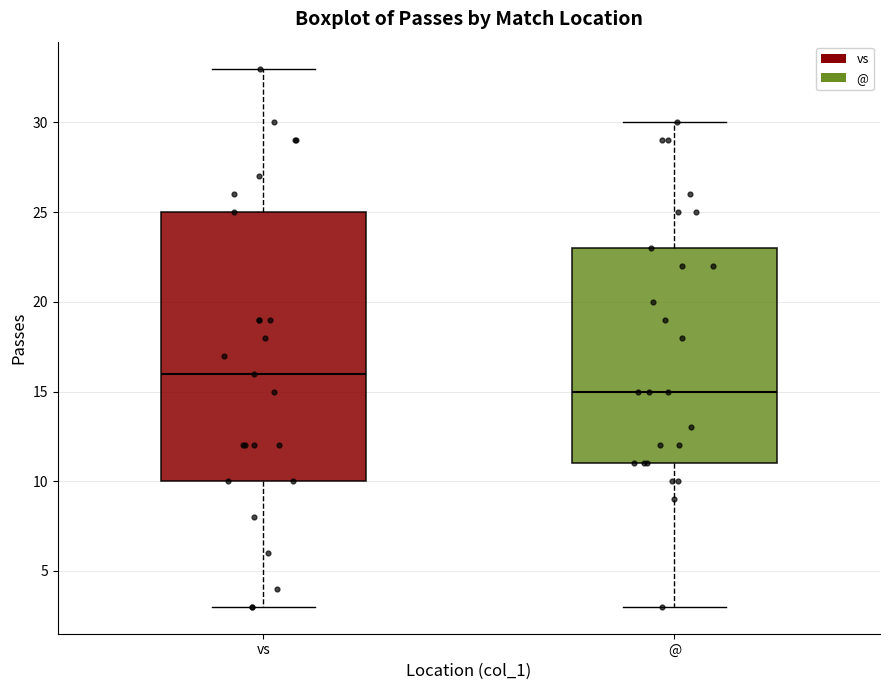

Comparing the boxes themselves (not the whiskers), which one is the tallest?

vs